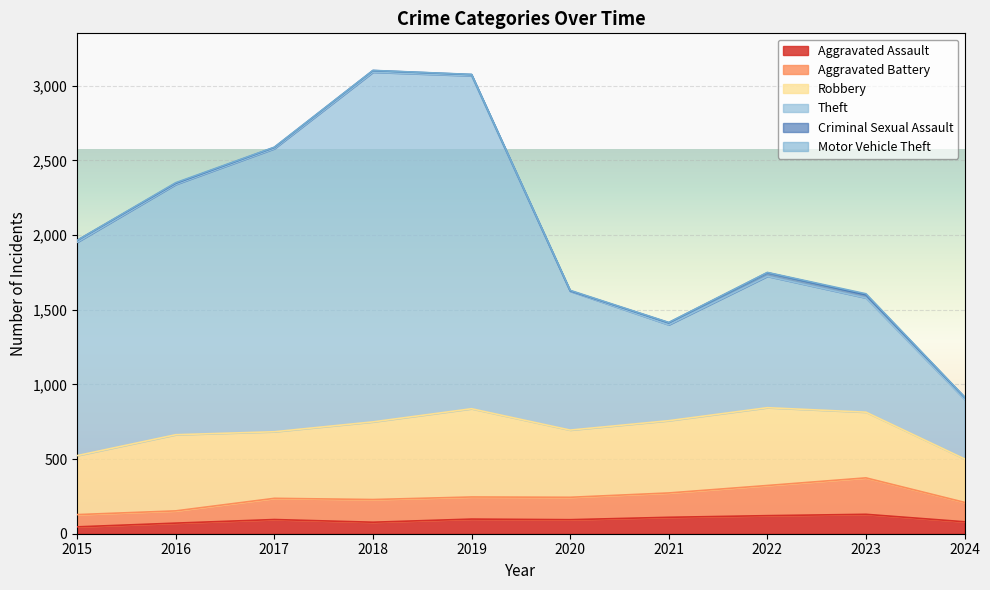

The value of Aggravated Assault at 2022 is 121. True or false?

True